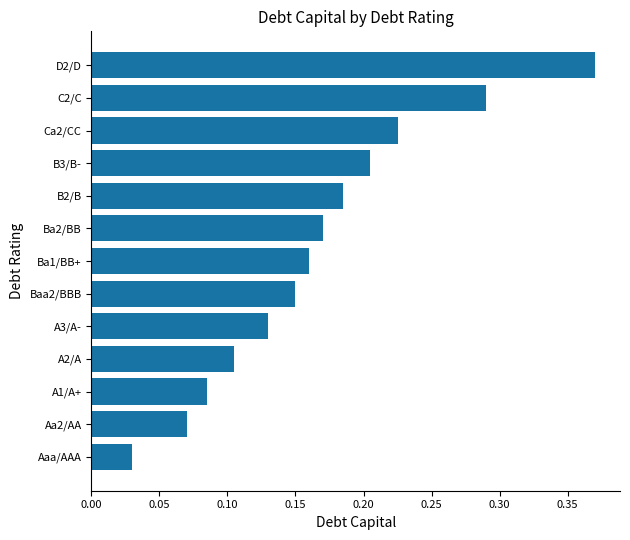

How many data points does each series have?

13